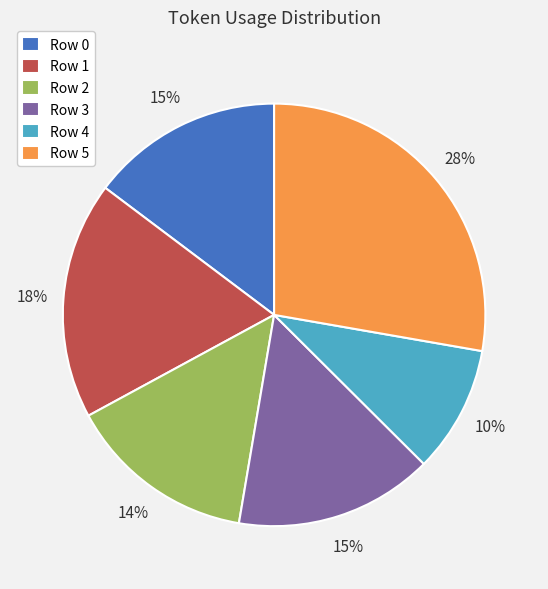

To the nearest percent, what is the difference between the largest and smallest slice percentages?

18%